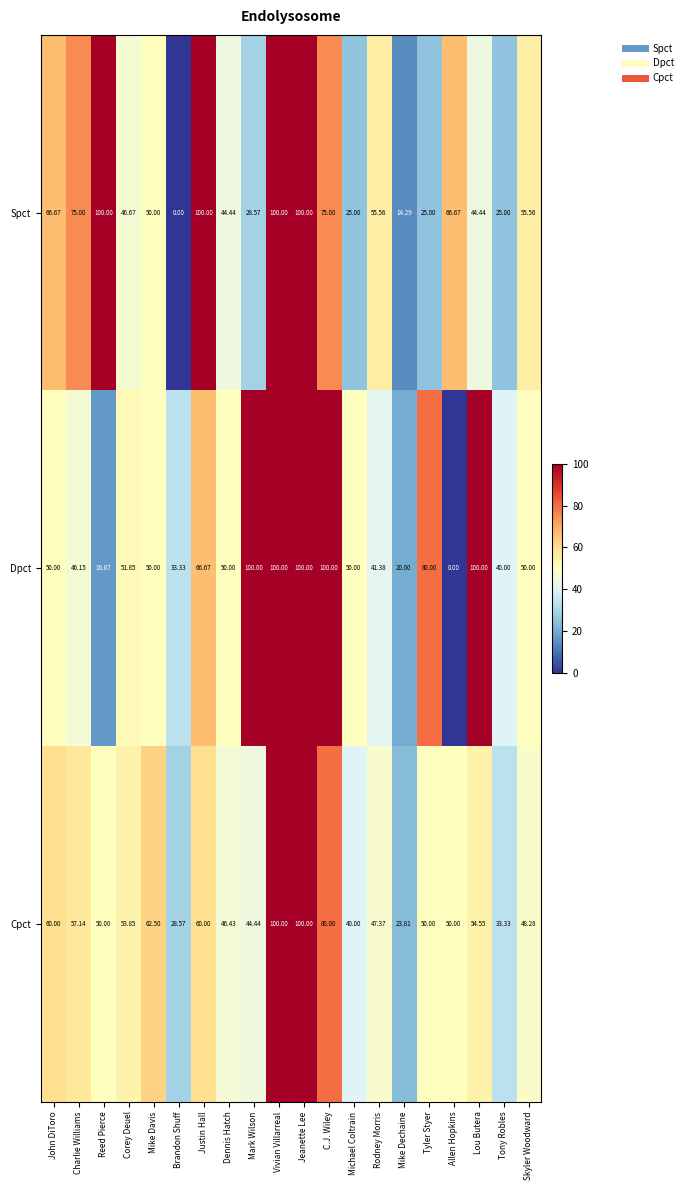

Which series changed the most between John DiToro and Vivian Villarreal?

Dpct